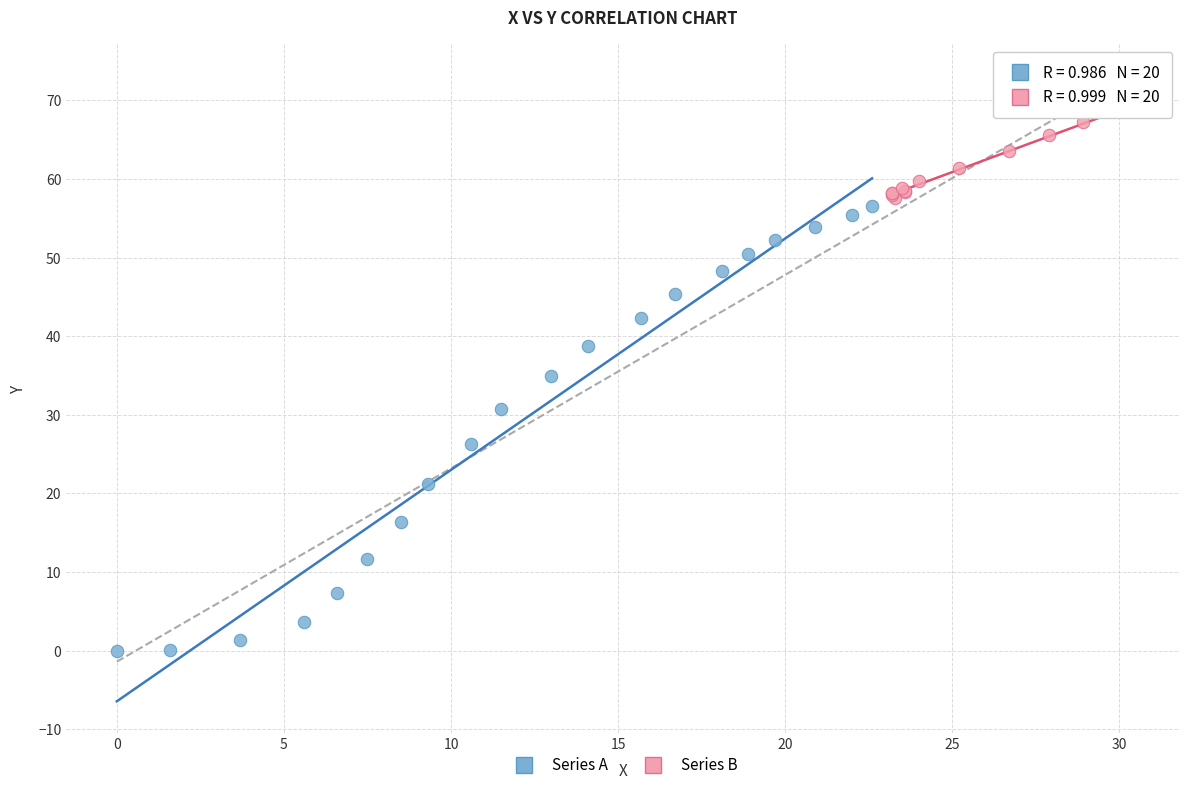

Which series reaches the minimum Y coordinate?

Series A